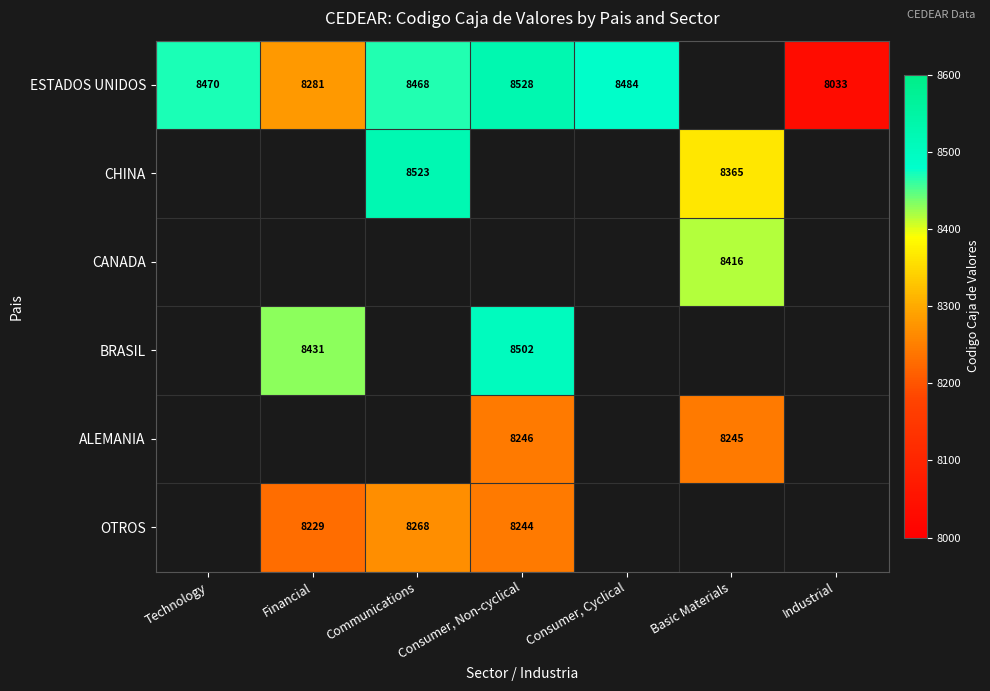

The value of ESTADOS UNIDOS at Industrial is 5508. True or false?

False